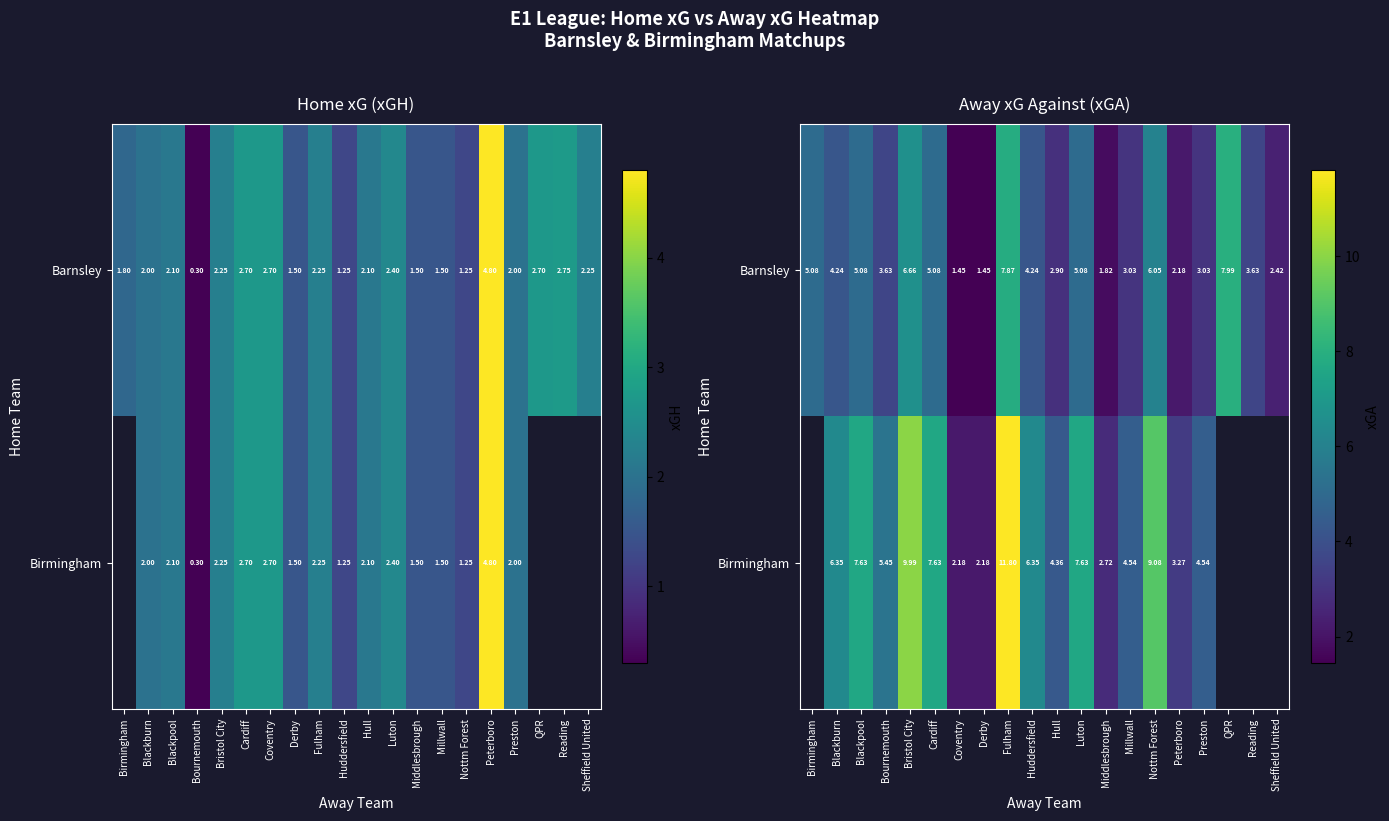

The value of Barnsley at Bournemouth is 3.6. True or false?

True